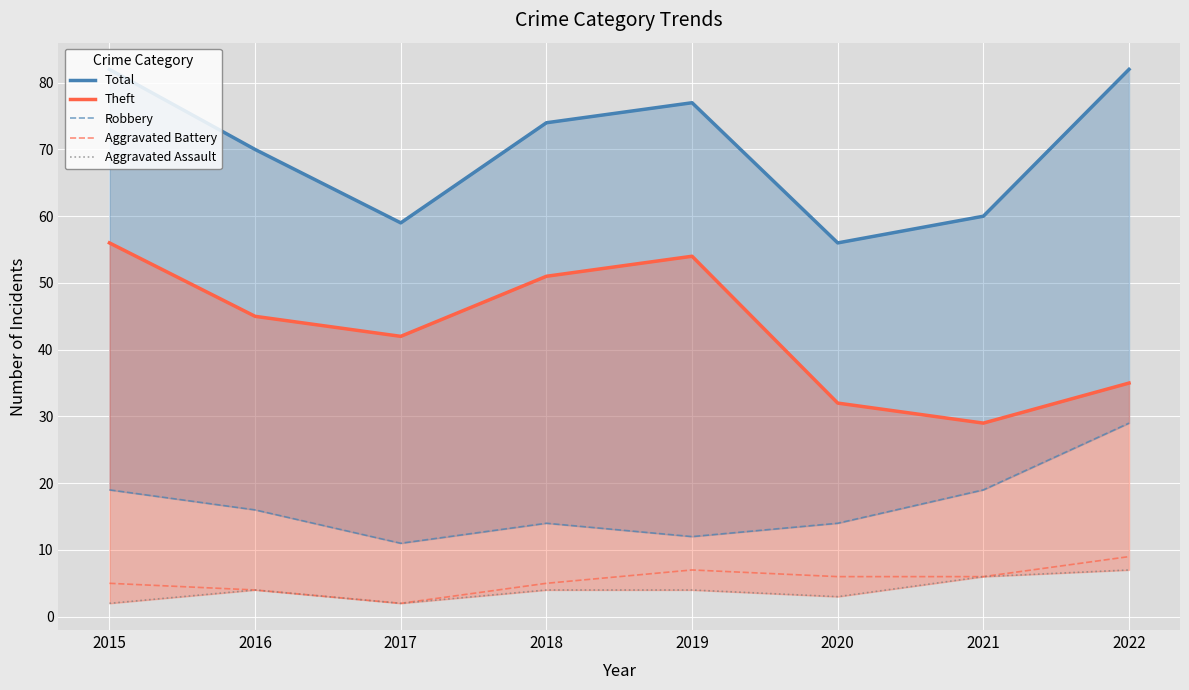

What is the spread (max minus min) of values at 2019?

73